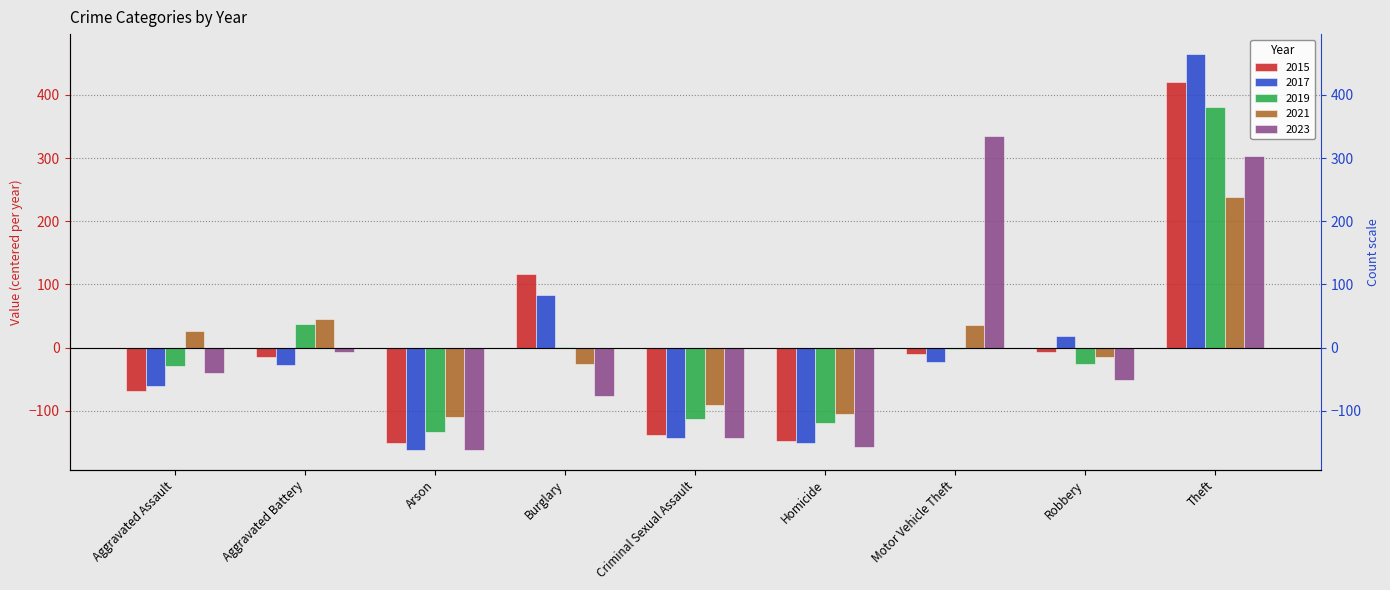

What is the difference between the second highest and minimum values in the 2015 series?

268.0